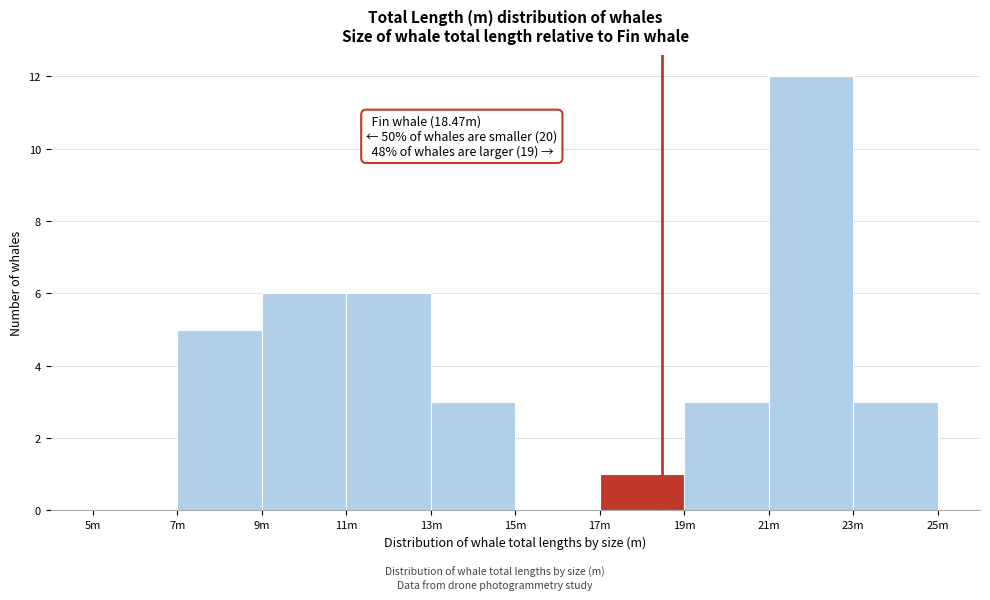

Reading right to left, list all the values displayed in this chart.

23m=3	21m=12	19m=3	17m=1	15m=0	13m=3	11m=6	9m=6	7m=5	5m=0